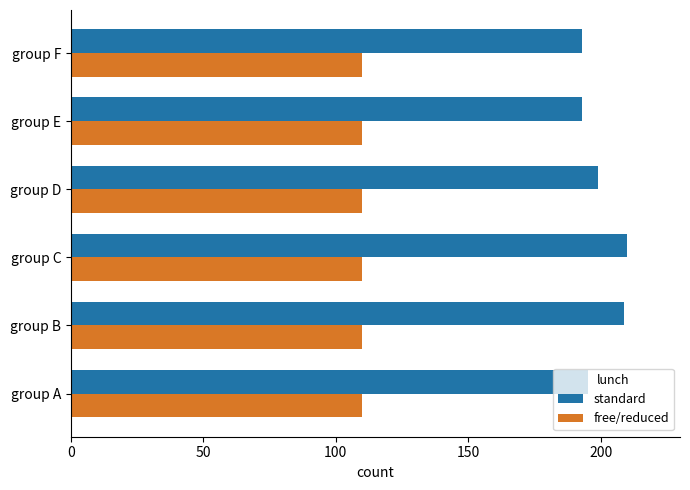

What is the minimum value for standard?

193.1